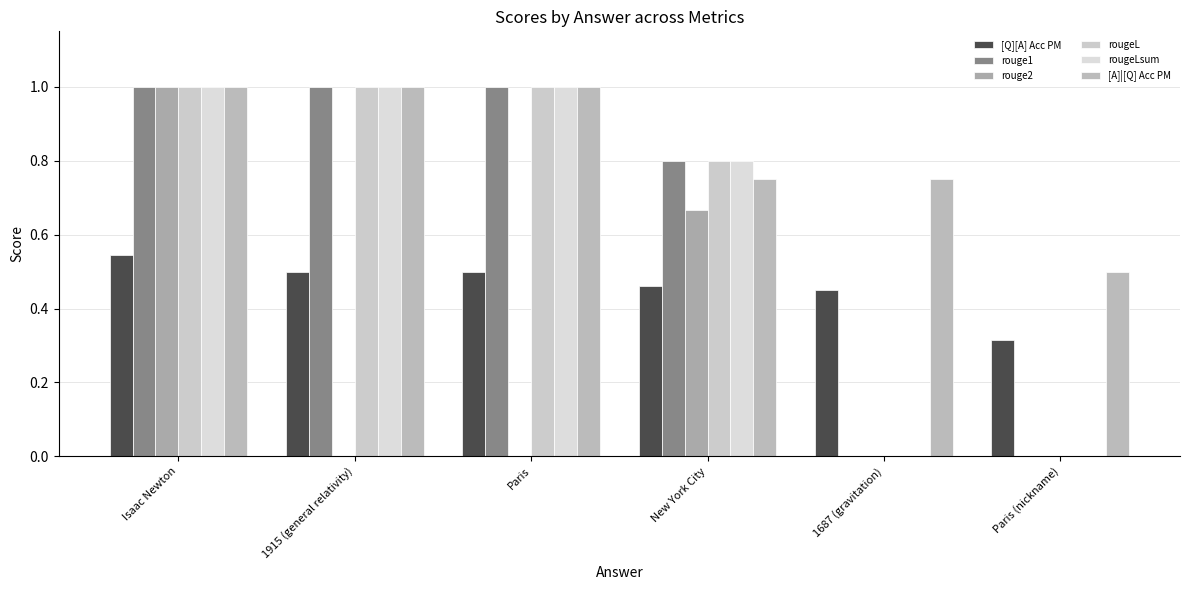

What is the sum of the rouge2 values at New York City and Paris (nickname)?

0.7